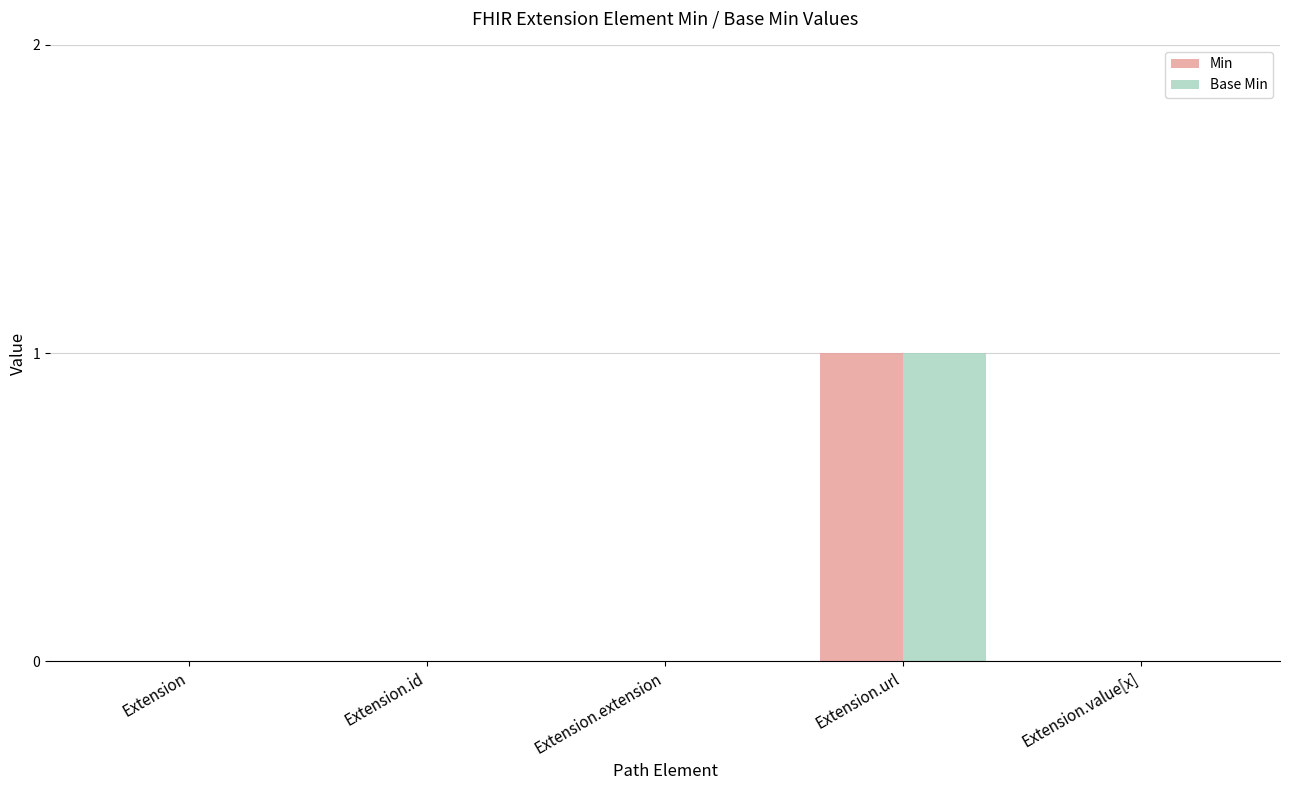

Reading left to right, transcribe all the data shown in this chart.

Min: 0	0	0	1	0
Base Min: 0	0	0	1	0